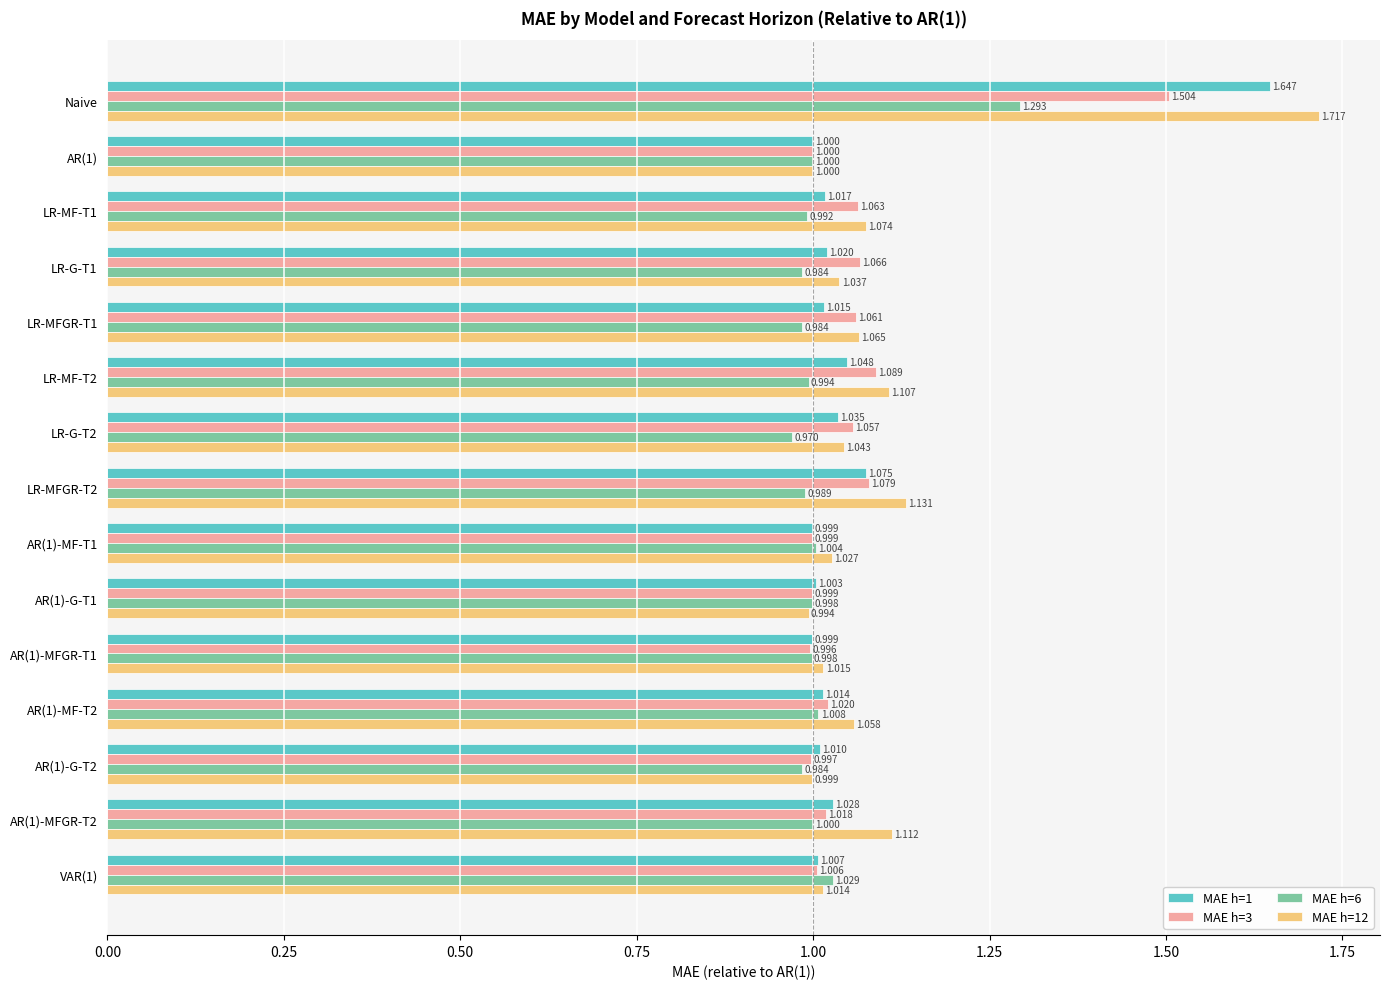

Which label corresponds to the largest value in the chart?

Naive